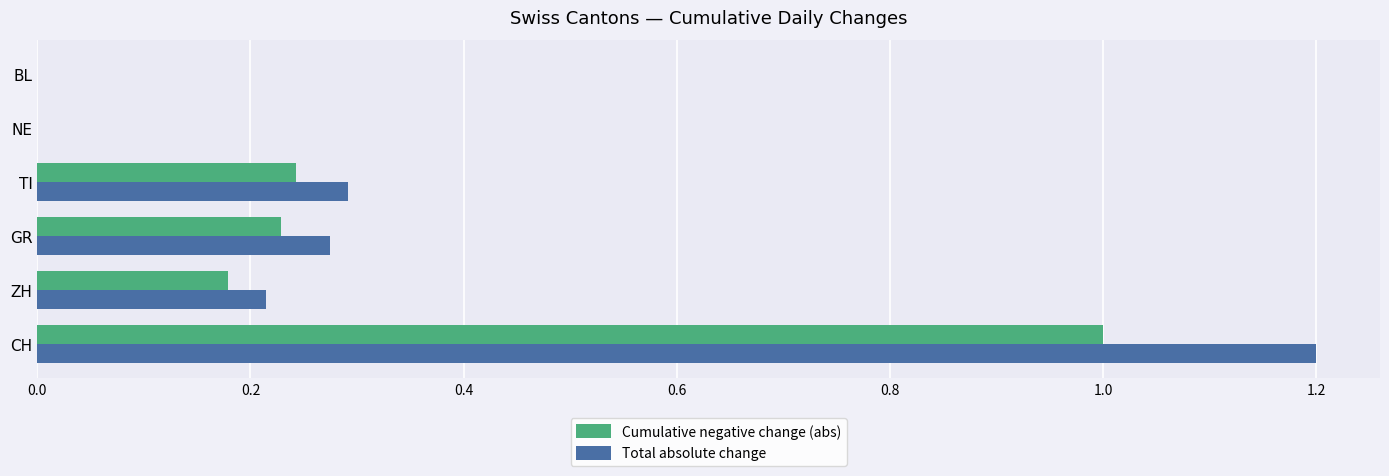

What is the sum of the Total absolute change values at CH and TI?

1.5